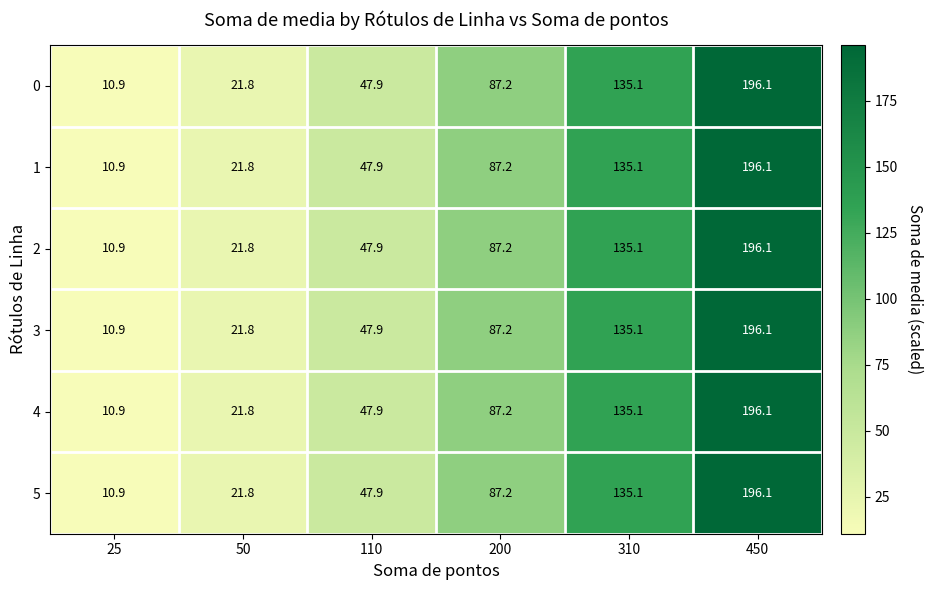

Which label corresponds to the largest value in the chart?

450